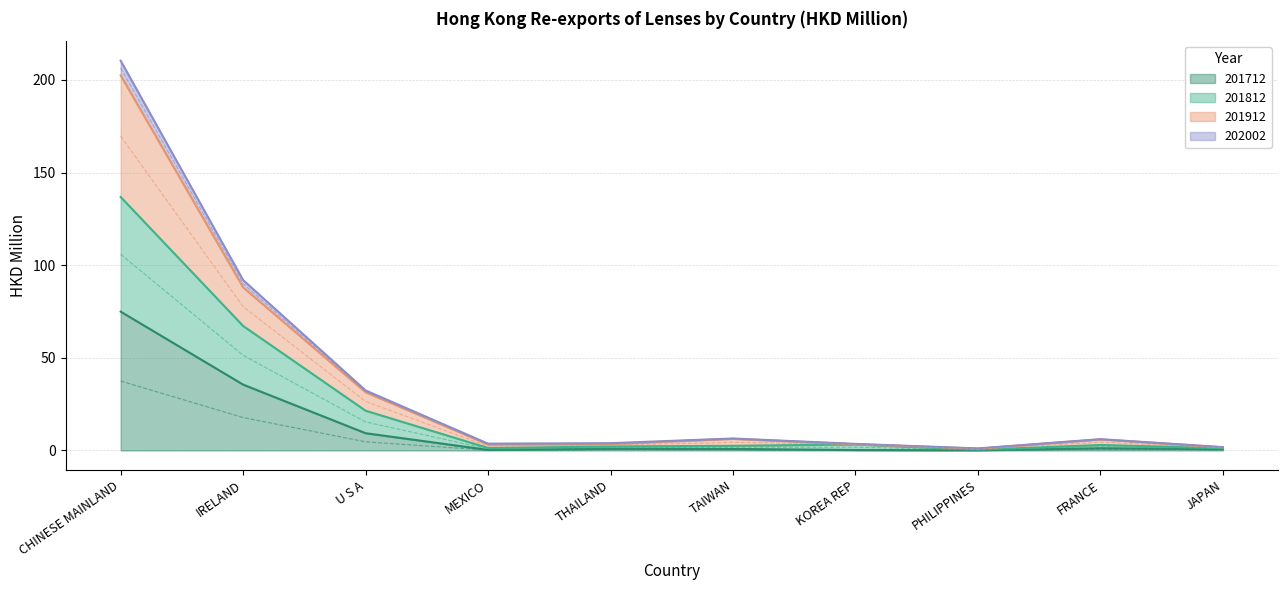

What position from the right is IRELAND?

9